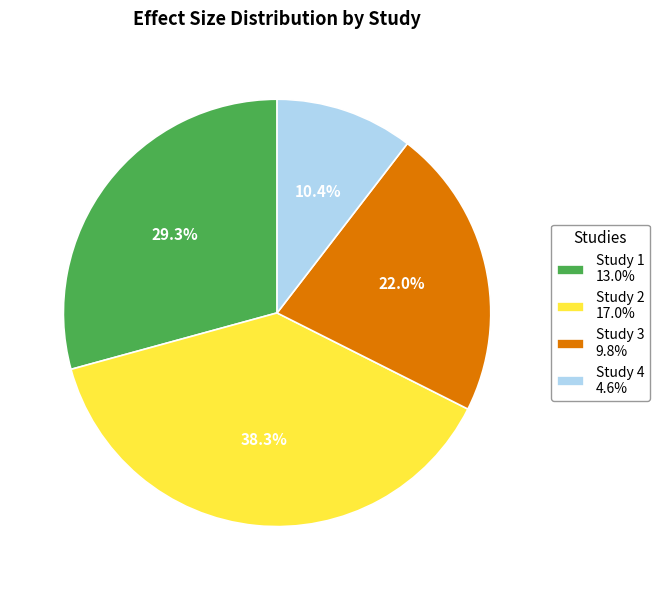

Combined, do Study 2 17.0% and Study 4 4.6% account for over 50%?

No